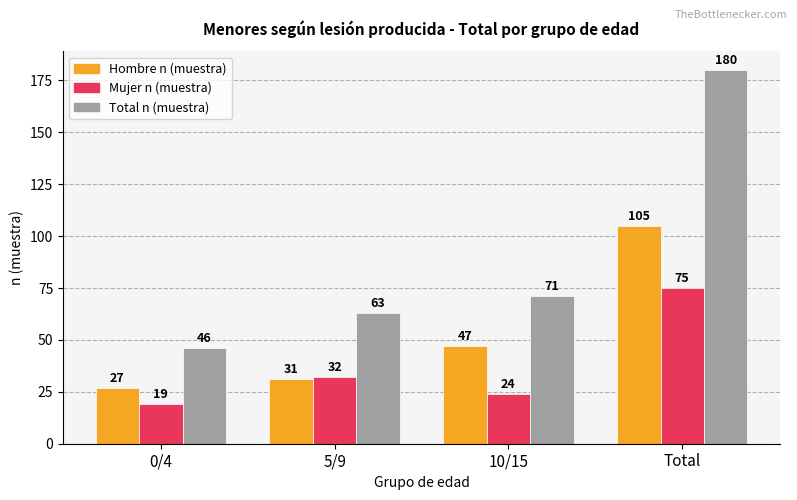

Are the bars horizontal?

No